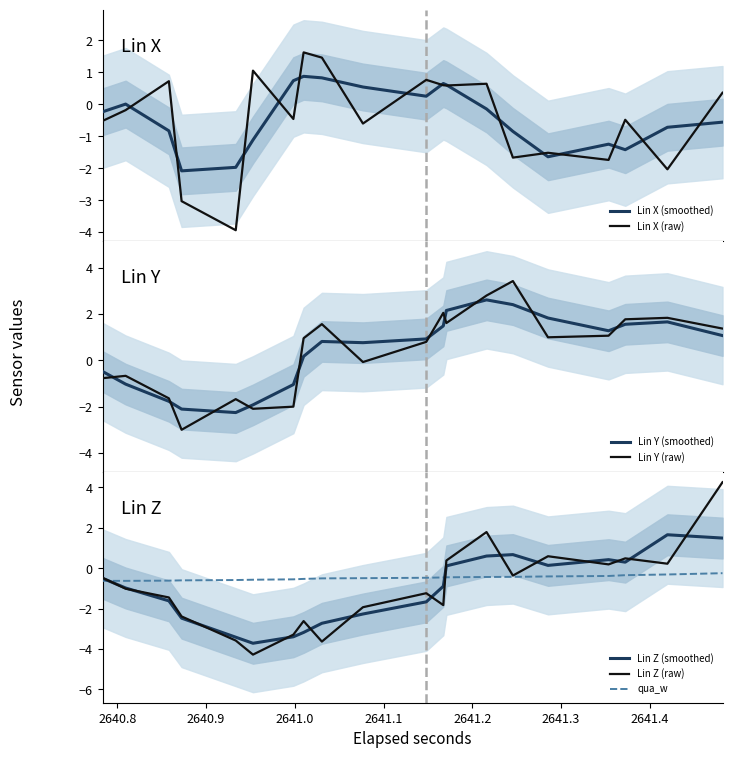

True or false: qua_w and Lin Z (smoothed) intersect in this chart.

True